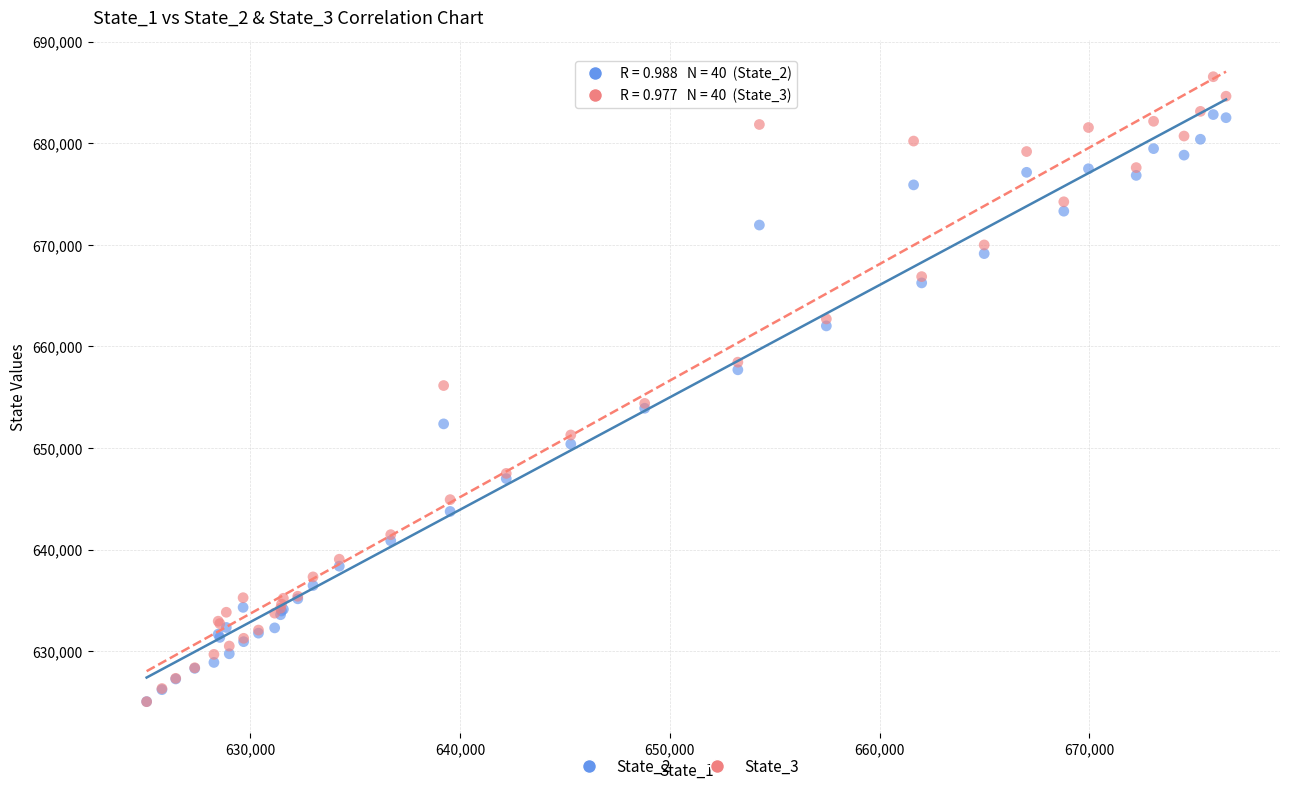

Which series has the largest Y range (max minus min)?

State_3